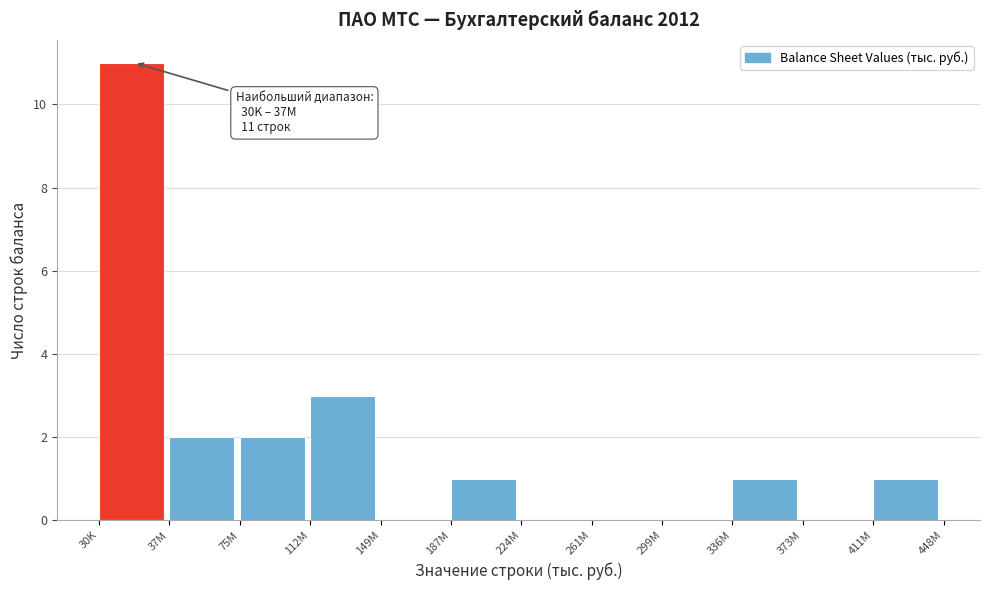

Reading right to left, list all the values displayed in this chart.

411M=1	373M=0	336M=1	299M=0	261M=0	224M=0	187M=1	149M=0	112M=3	75M=2	37M=2	30K=11